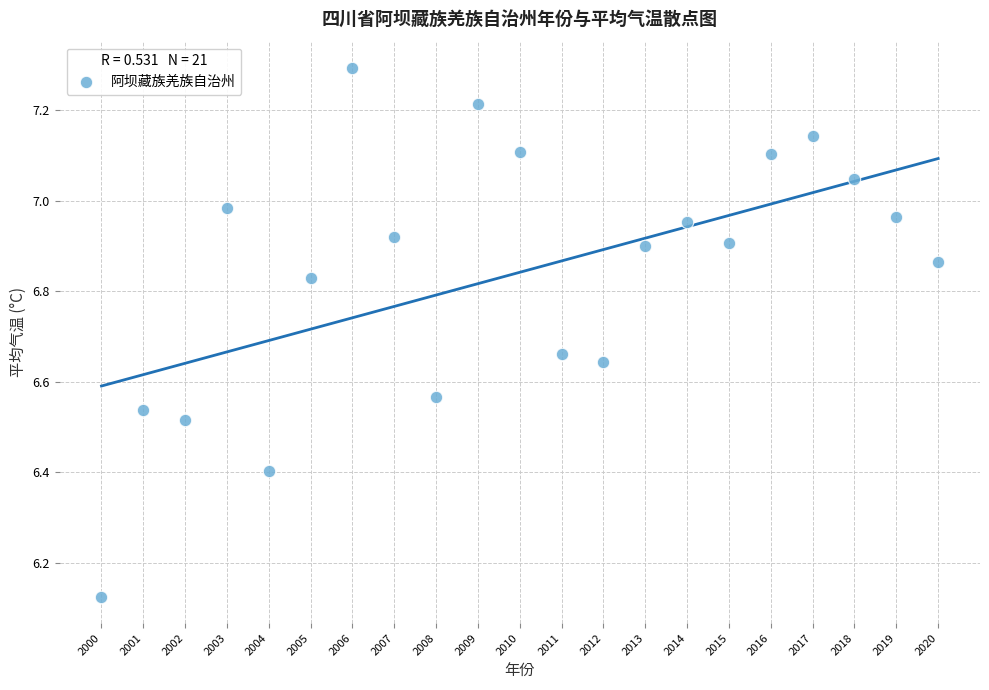

What is the range of Y values (max minus min)?

1.2